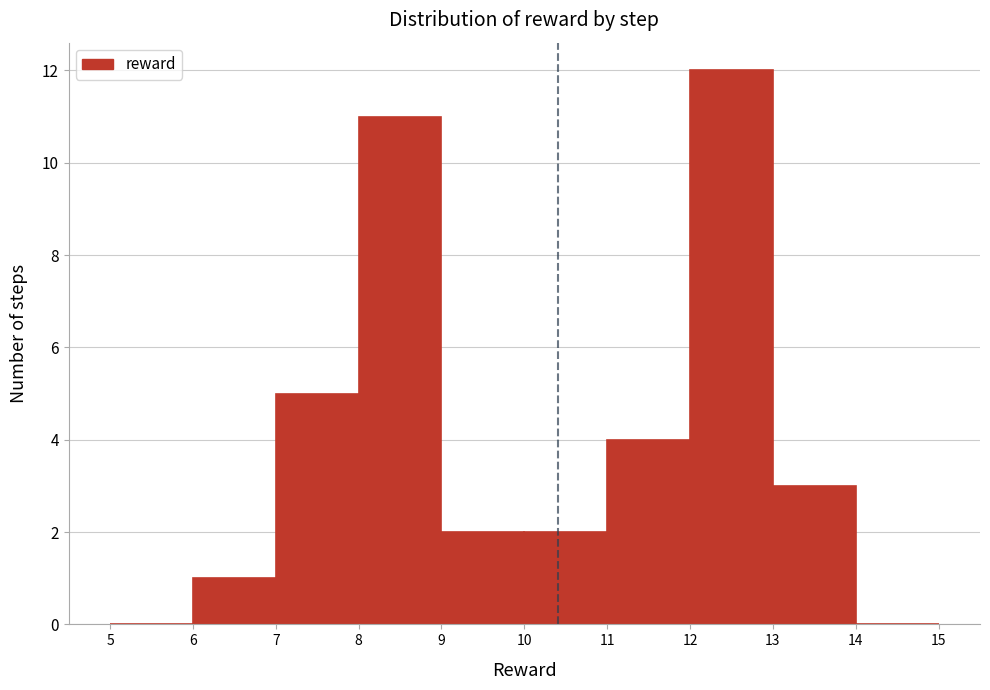

Reading left to right, transcribe this chart: for each bar, give the range it covers on the x-axis and its height. The values are not printed on the chart, so give them approximately, as read against the axis.

5 to 6: 0
6 to 7: 1
7 to 8: 5
8 to 9: 11
9 to 10: 2
10 to 11: 2
11 to 12: 4
12 to 13: 12
13 to 14: 3
14 to 15: 0